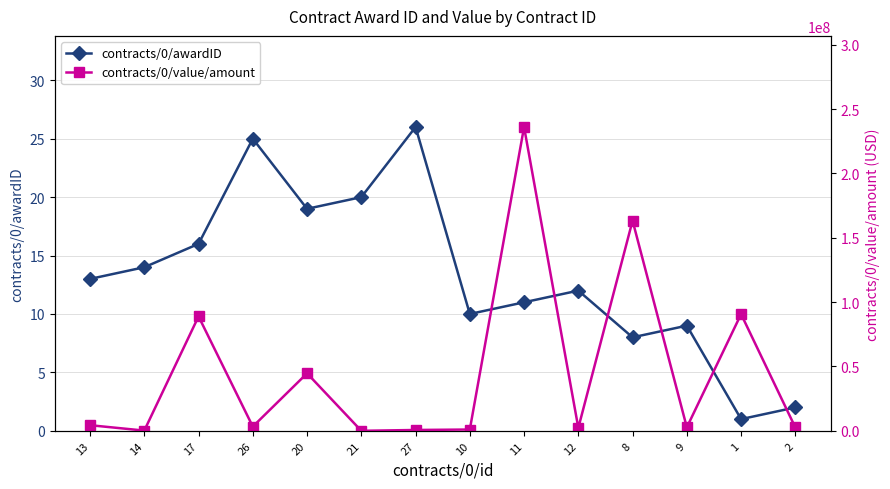

Is the value of contracts/0/value/amount at 2 greater than the value of contracts/0/awardID at 20?

Yes